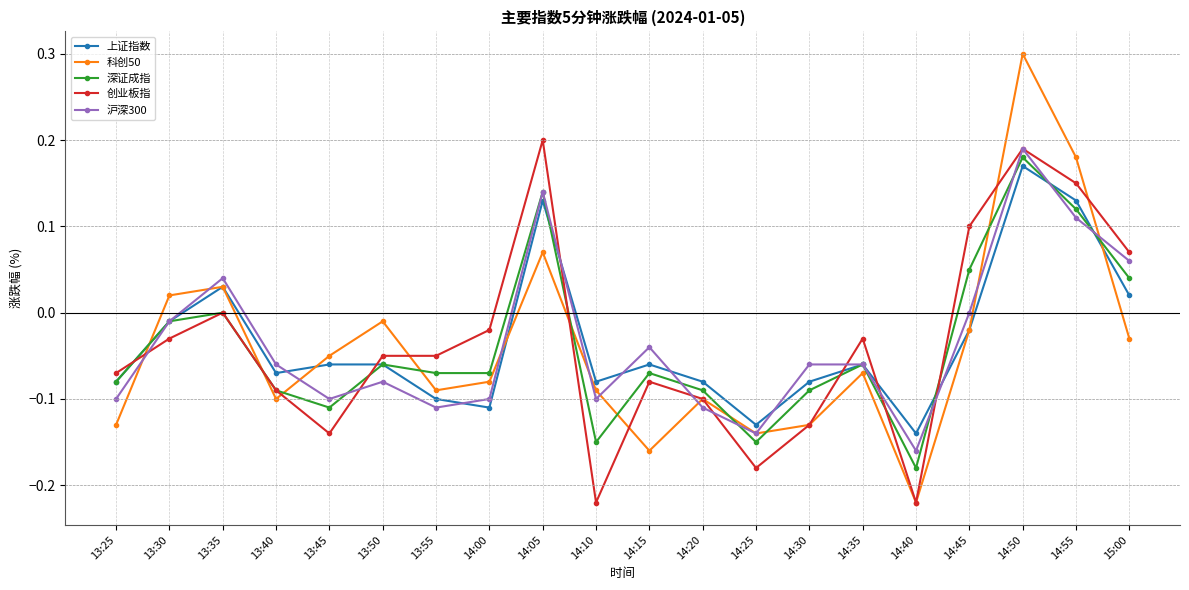

What is the label of the 7th point from the right?

14:30